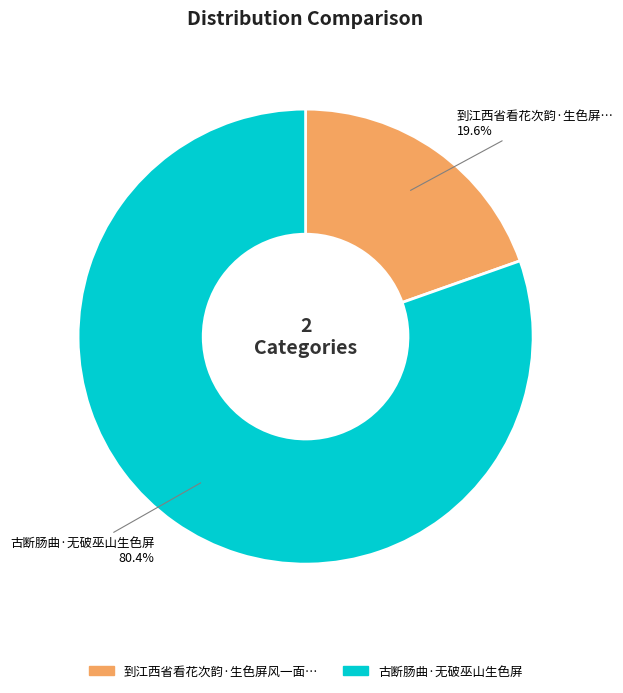

Does any single category account for the majority?

Yes